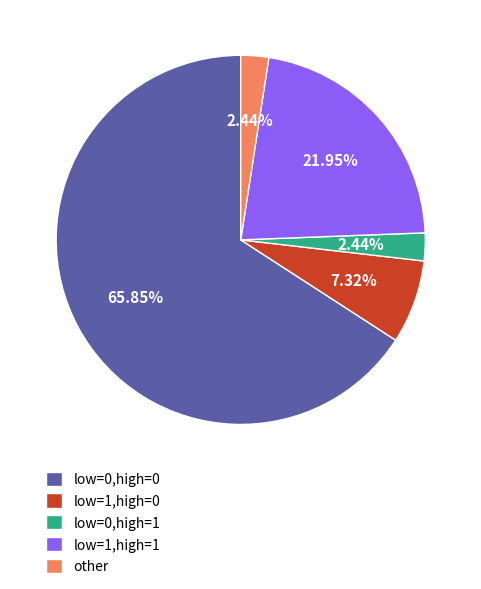

Which slice is the largest?

low=0,high=0